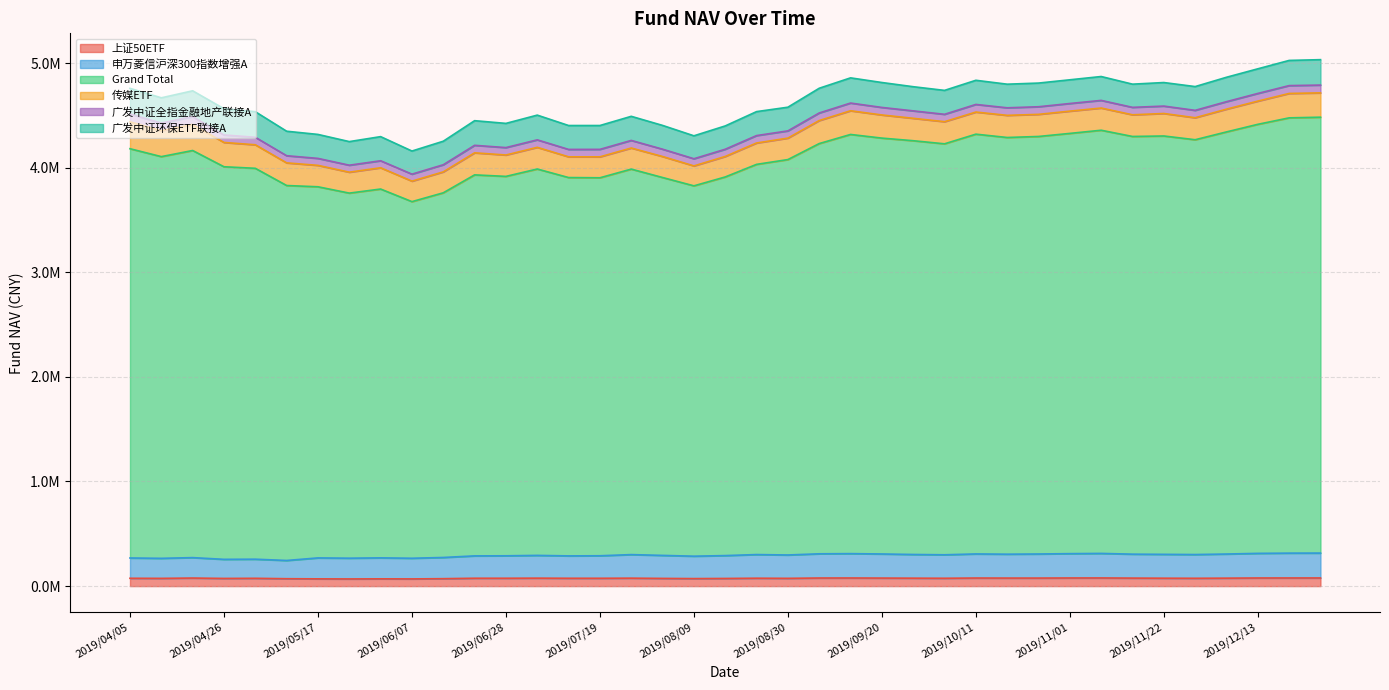

What are all the series names shown in the legend?

上证50ETF, 申万菱信沪深300指数增强A, Grand Total, 传媒ETF, 广发中证全指金融地产联接A, 广发中证环保ETF联接A